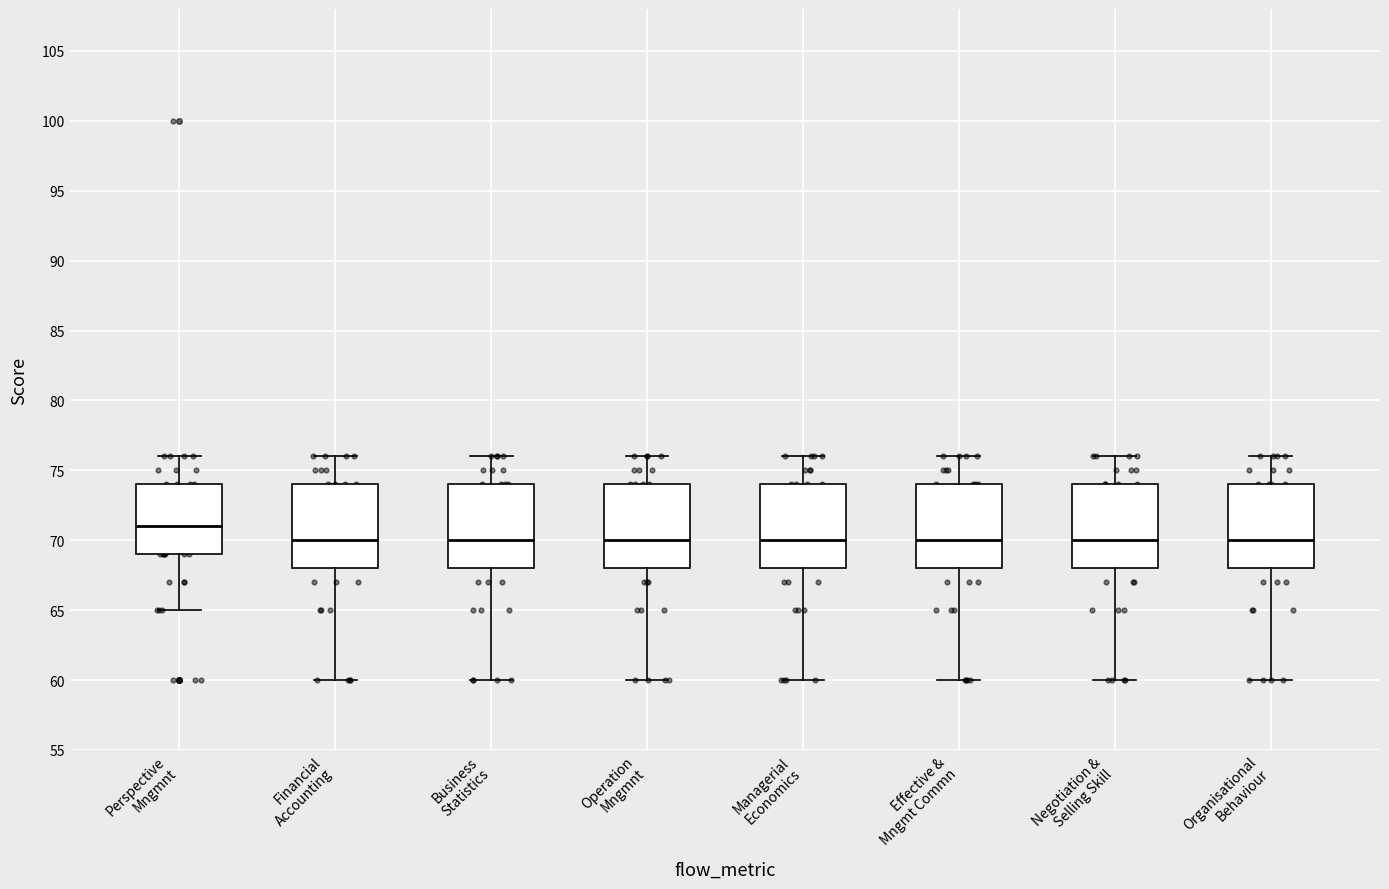

Where is the upper edge of the box for Operation Mngmnt on the y-axis? The values are not printed on the chart, so give them approximately, as read against the axis.

74